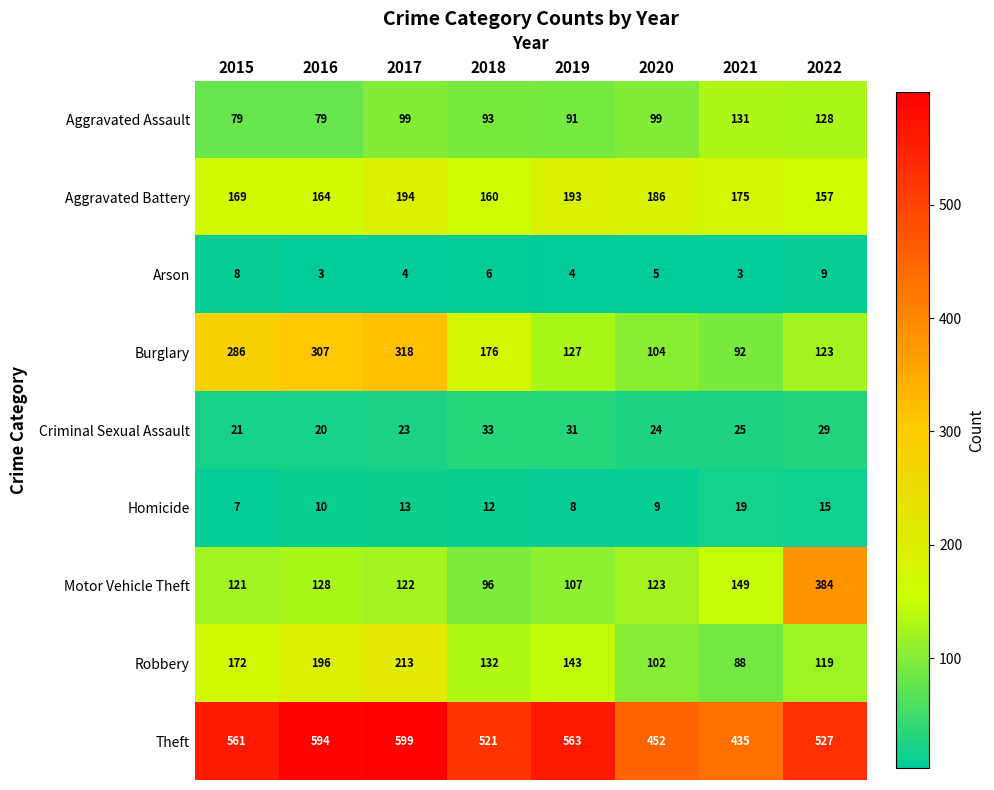

What is the difference between the highest and lowest values at 2022?

518